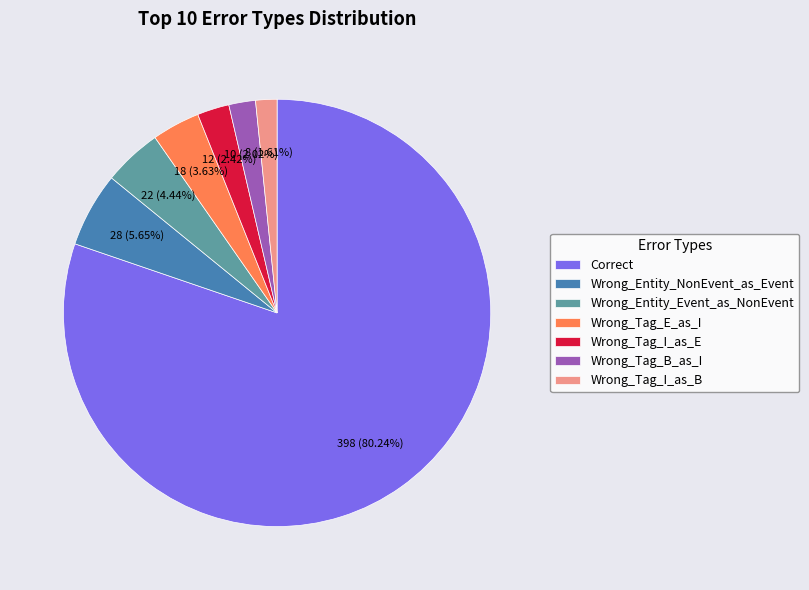

Count the number of slices in the pie.

7